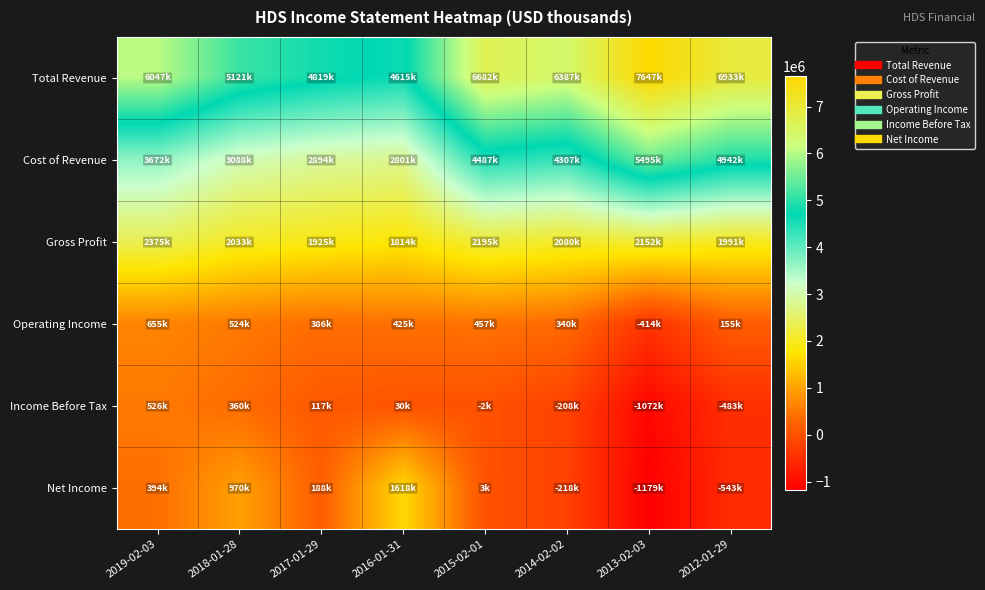

At which category does the chart reach its minimum across all series?

2013-02-03